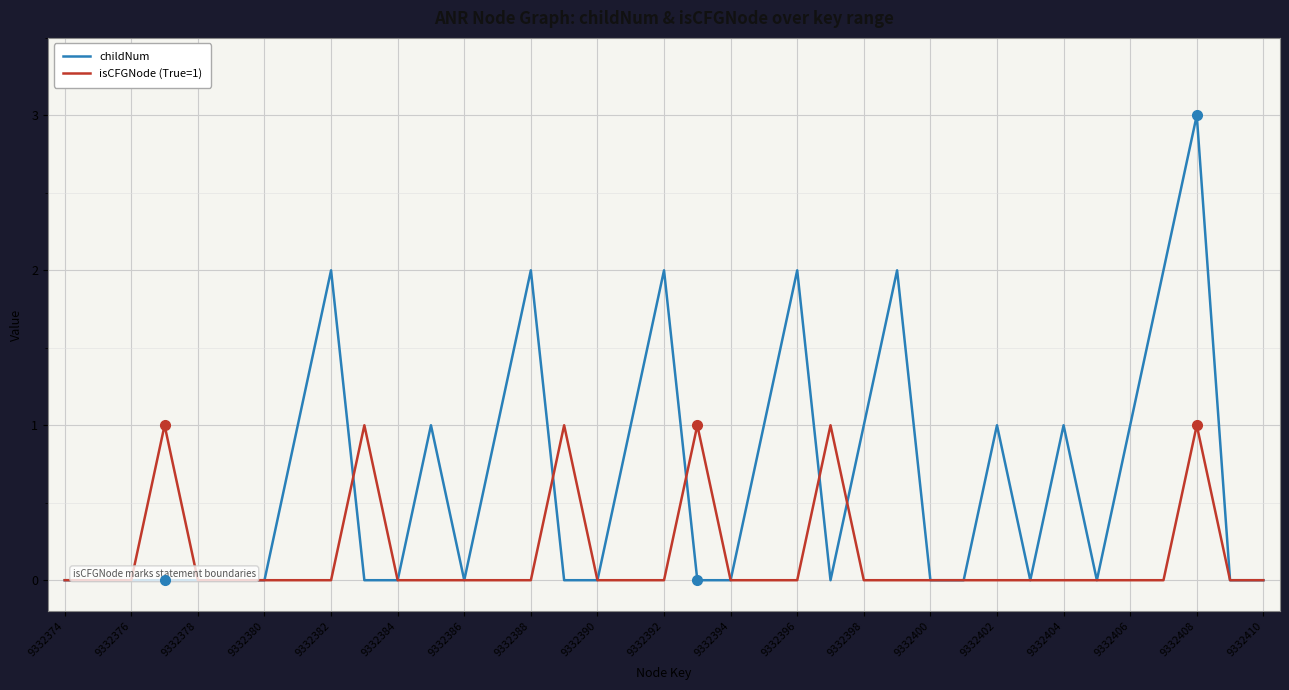

List the series in order of their overall mean, lowest first.

isCFGNode (True=1), childNum